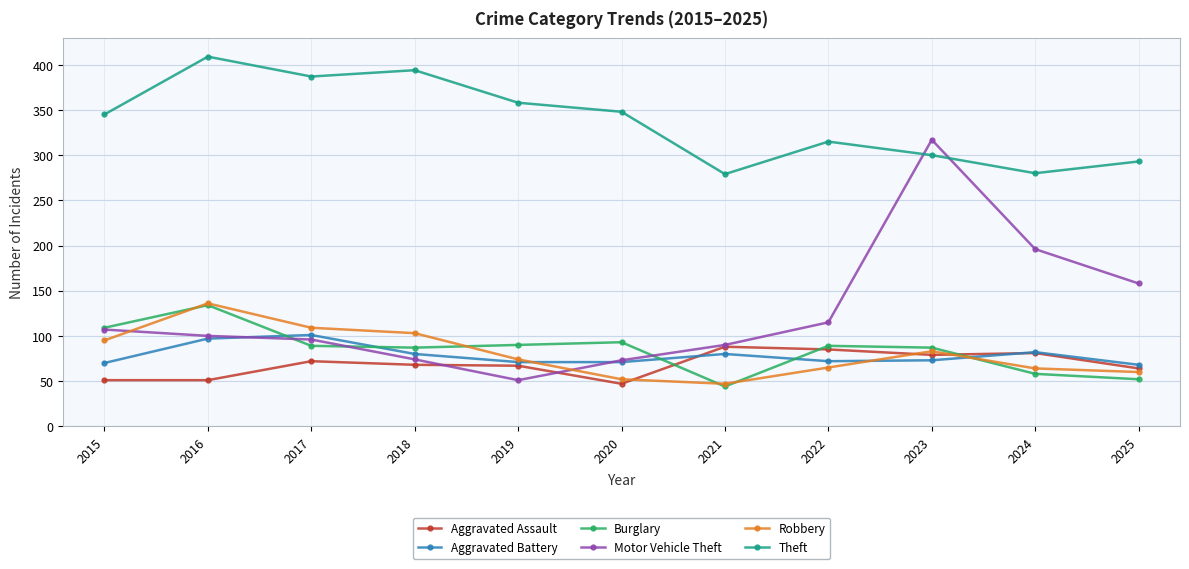

Is this an area chart (filled region under the line)?

No